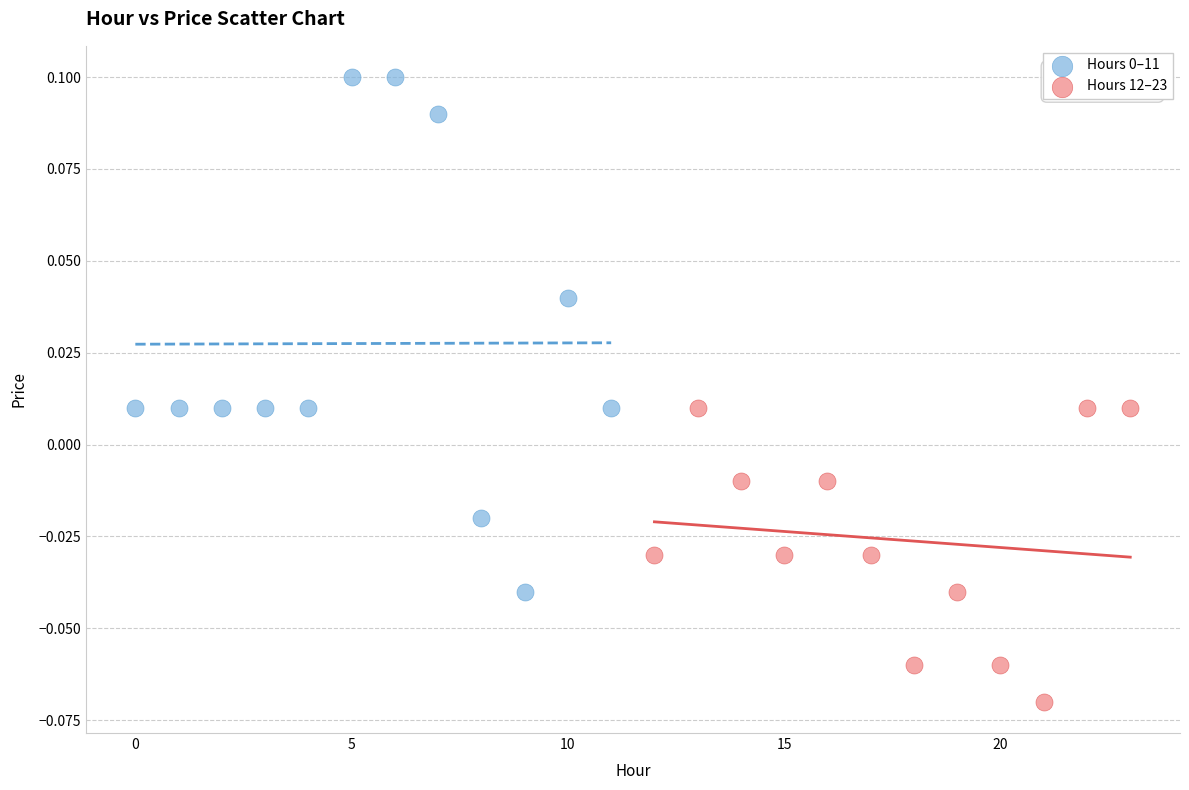

Which series contains the lowest Y value?

Hours 12–23